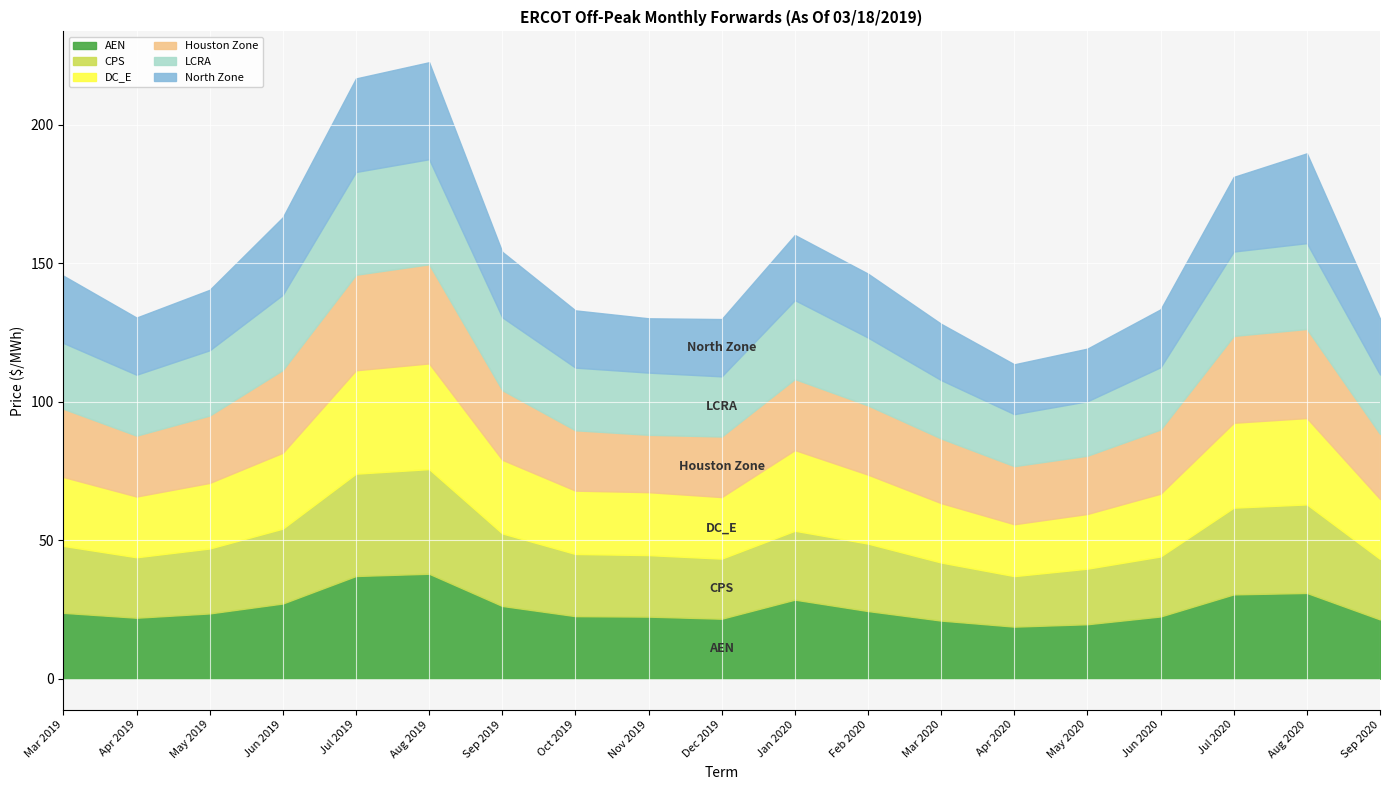

Is it true that LCRA equals 5.5 at Mar 2020?

False